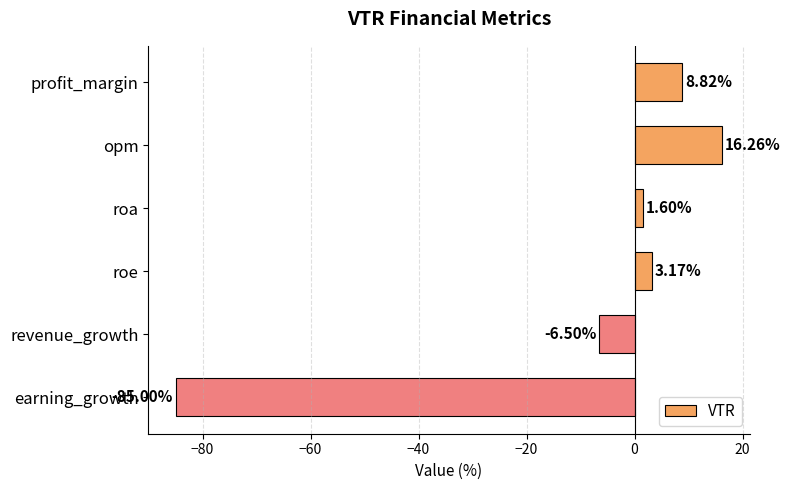

What is the change in value from opm to roa?

-14.7